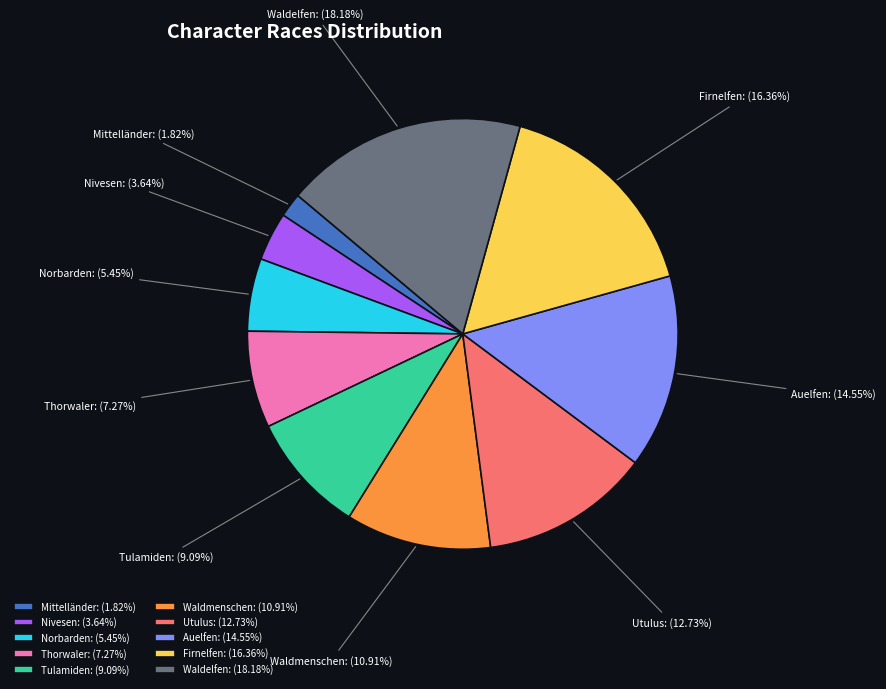

True or false: Mittelländer accounts for 11% of the total.

False